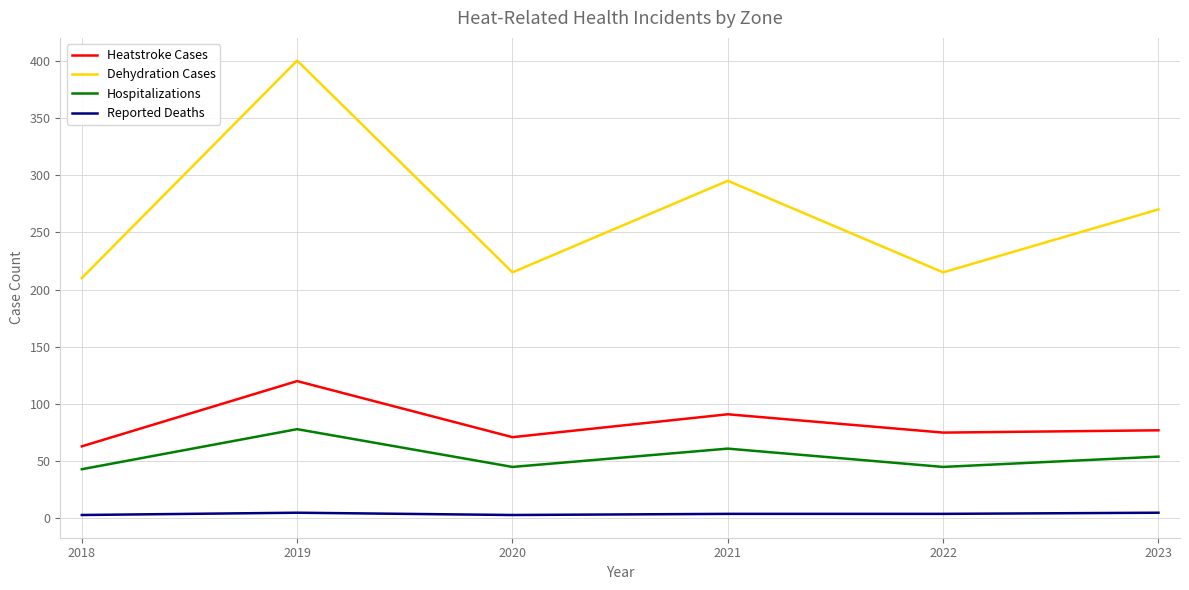

What is the maximum value shown in the chart?

400